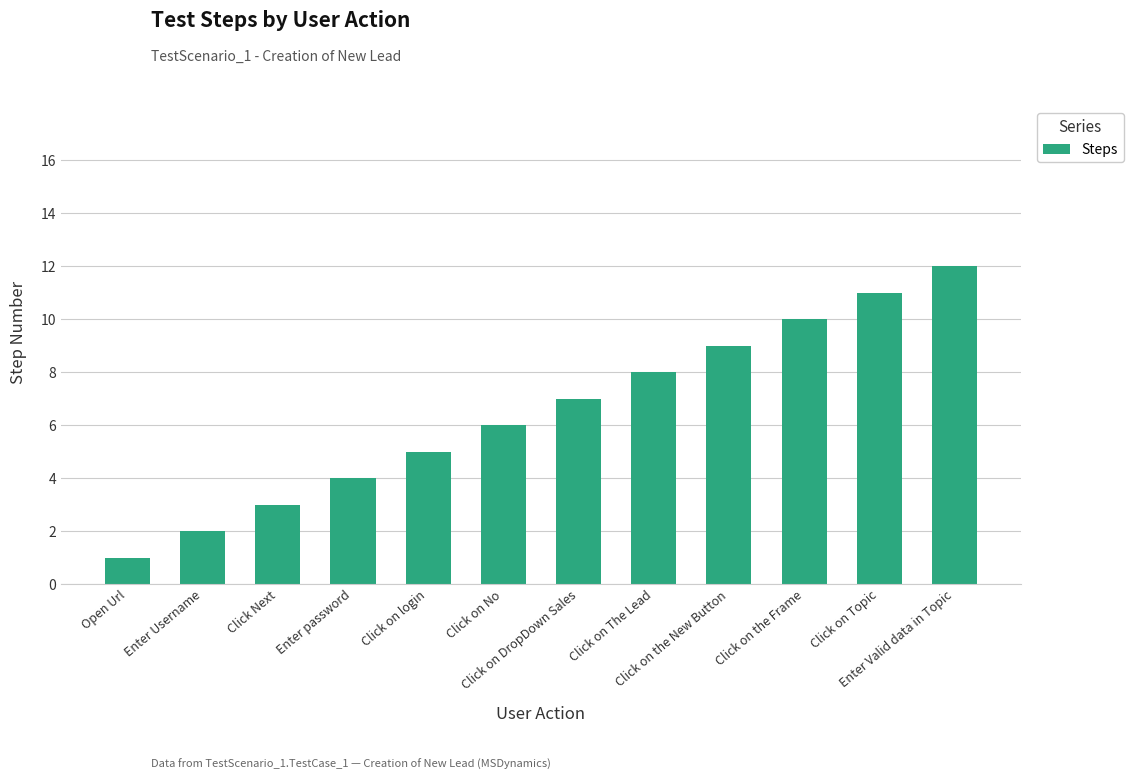

List the labels in order of value, smallest first.

Open Url, Enter Username, Click Next, Enter password, Click on login, Click on No, Click on DropDown Sales, Click on The Lead, Click on the New Button, Click on the Frame, Click on Topic, Enter Valid data in Topic